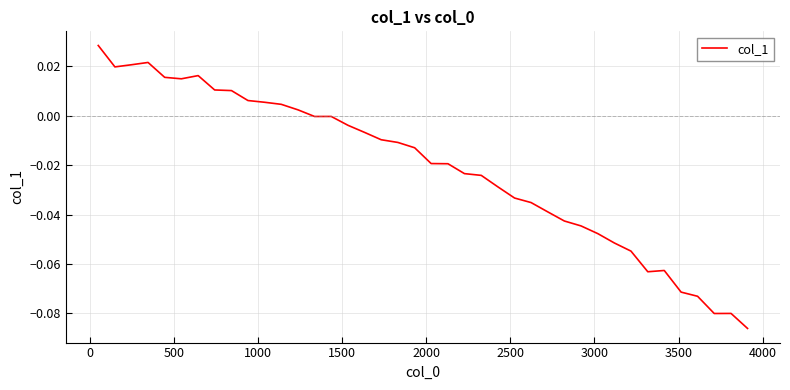

How many lines are shown in the chart?

1